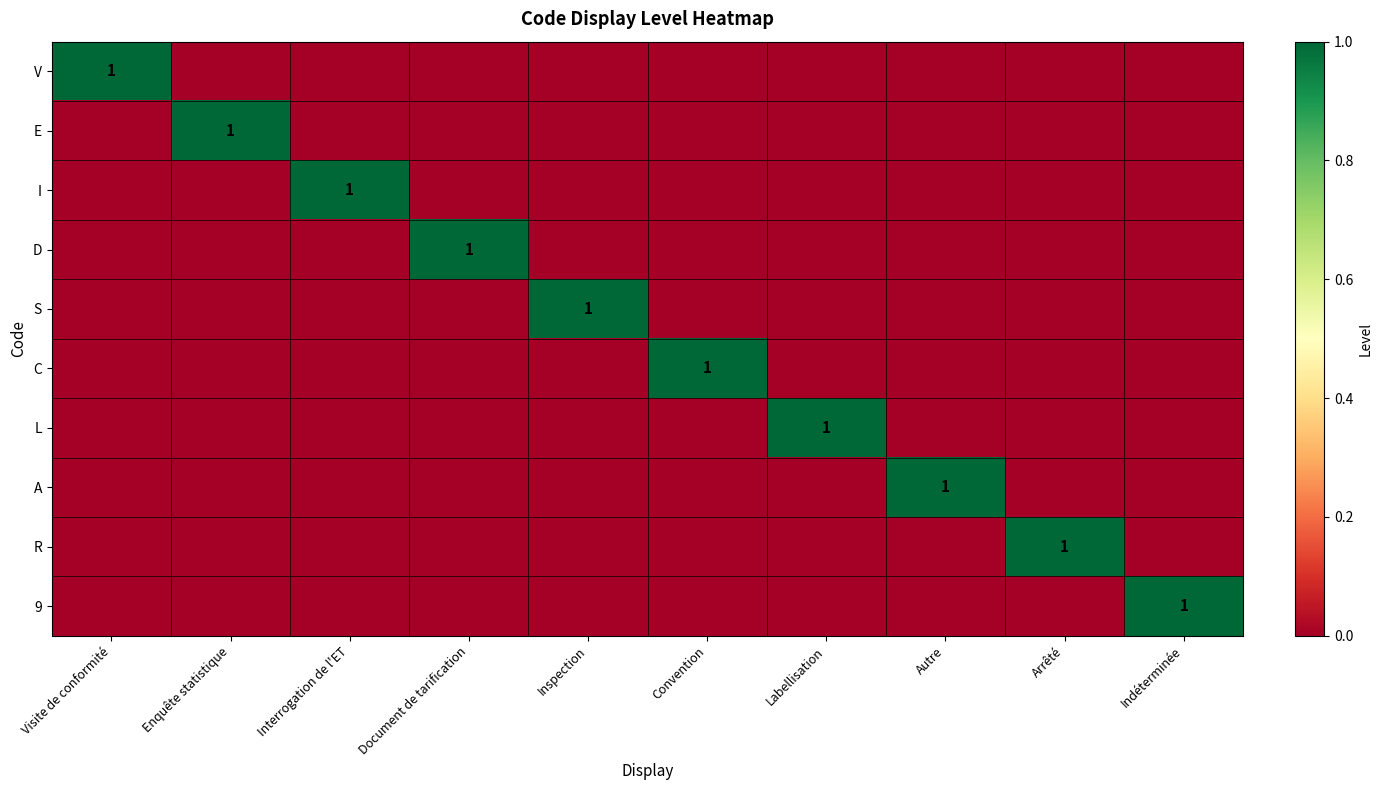

Where is L nearest to the value 0?

Visite de conformité